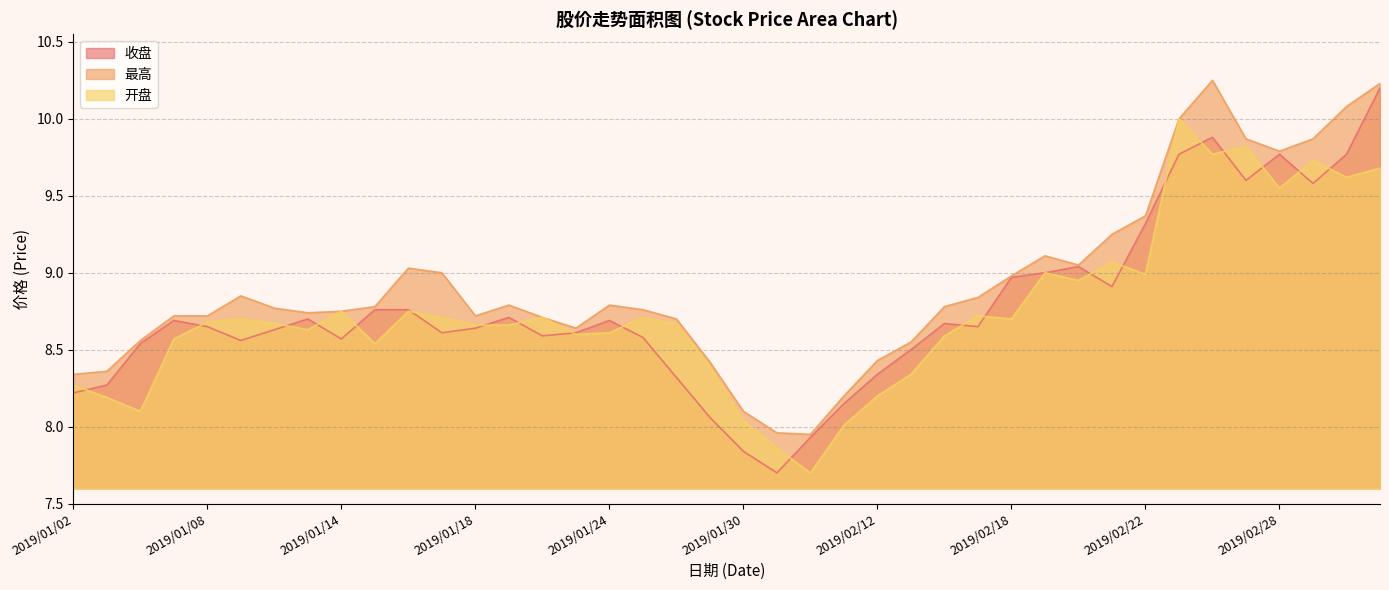

True or false: 最高 has more than 1 points higher than both neighbors.

True